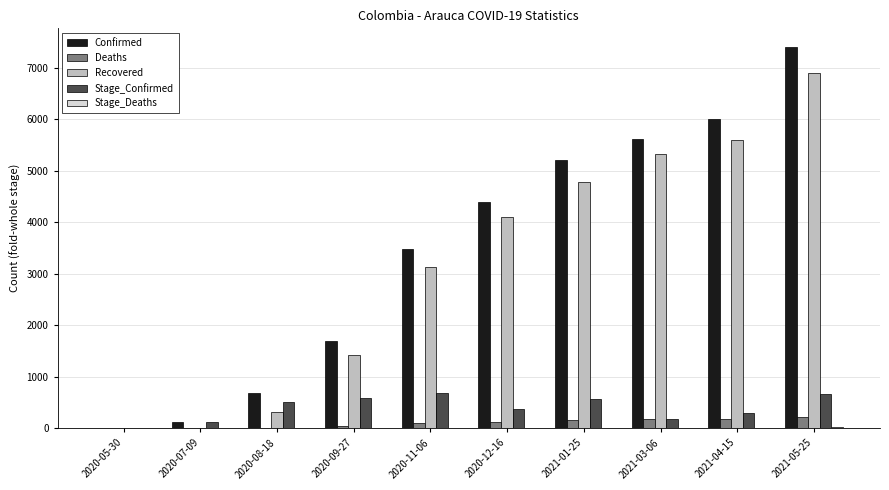

What is the spread (max minus min) of values at 2021-05-25?

7380